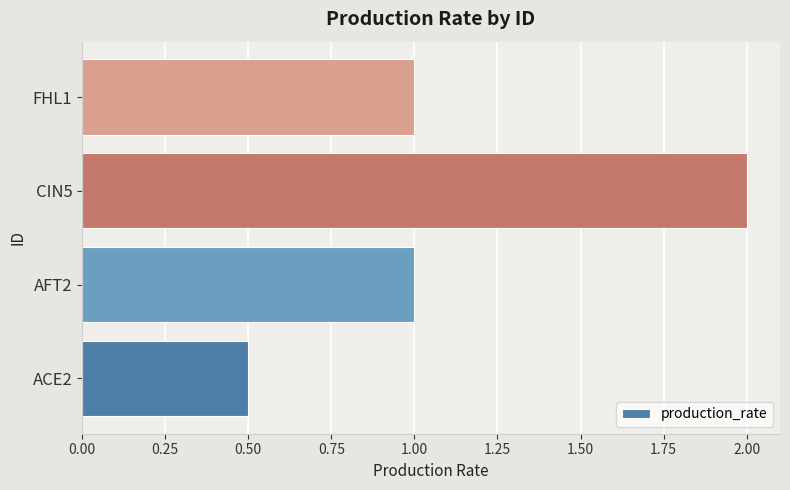

What is the smallest value displayed?

0.5